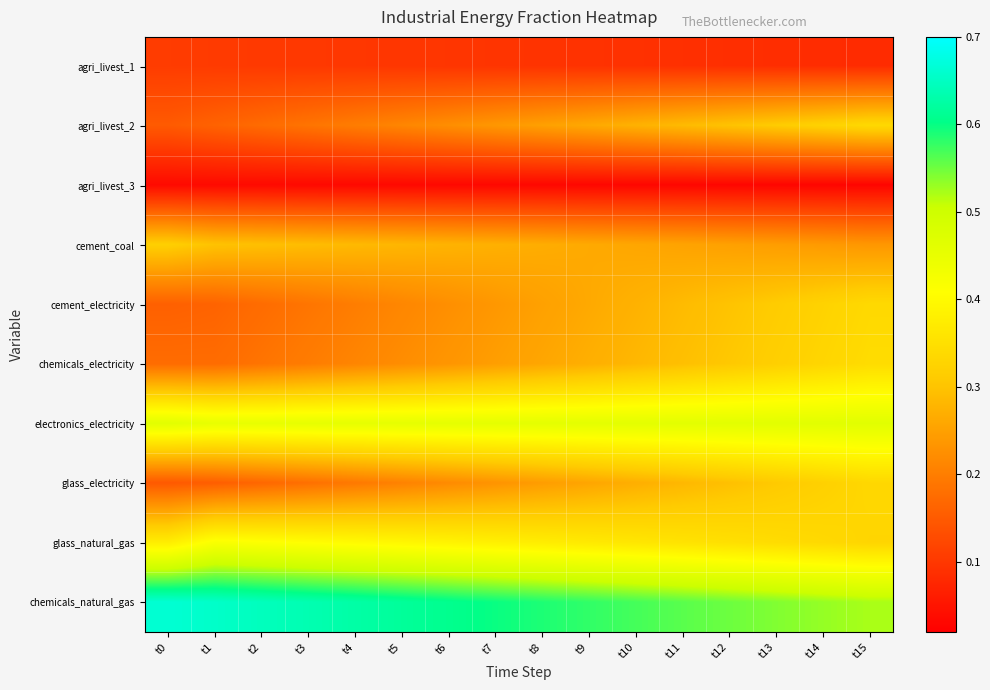

Which series has the largest total across all categories?

chemicals_natural_gas